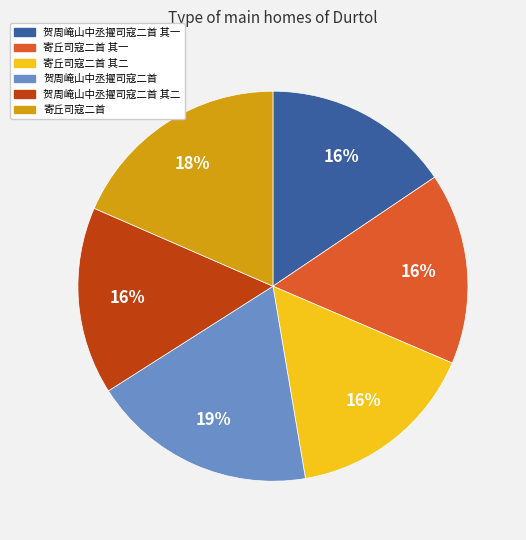

Is there any slice that represents more than half of the pie?

No